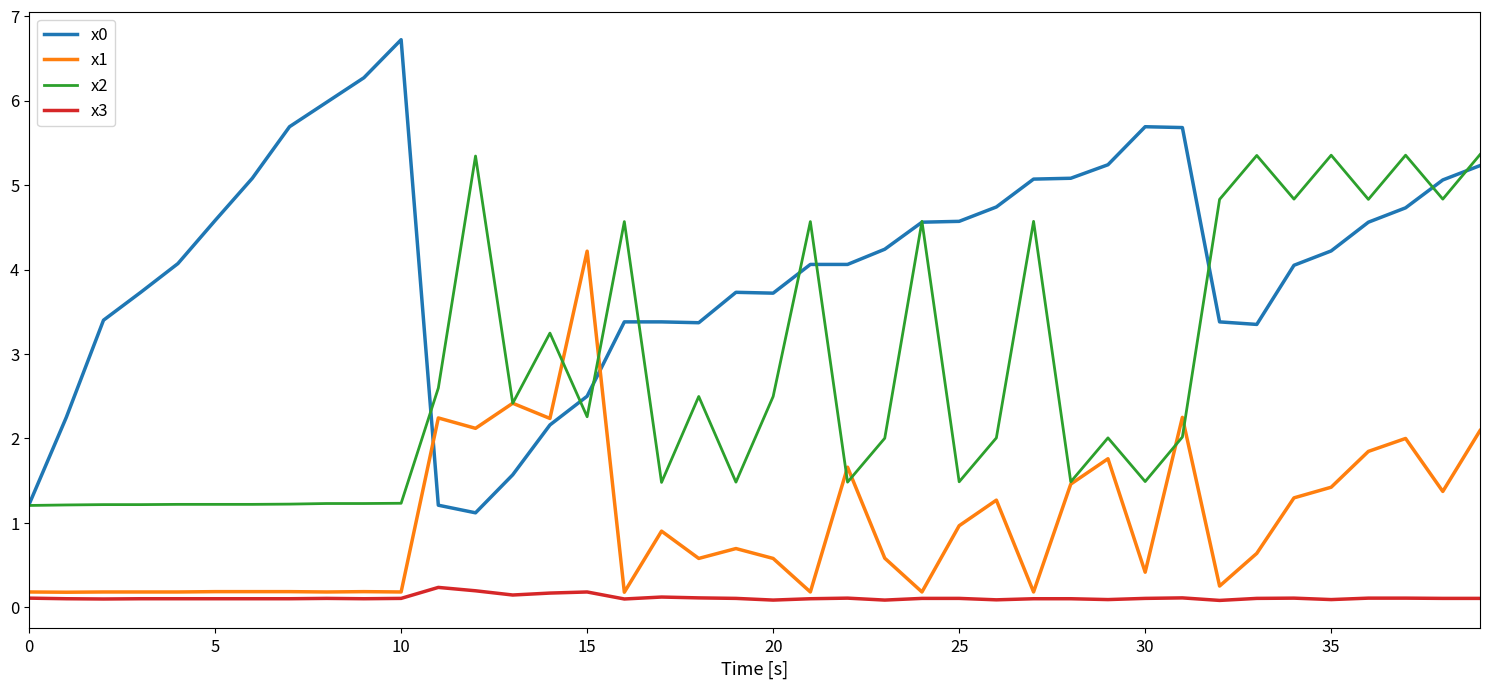

List the series in order of their peak value, lowest first.

x3, x1, x2, x0